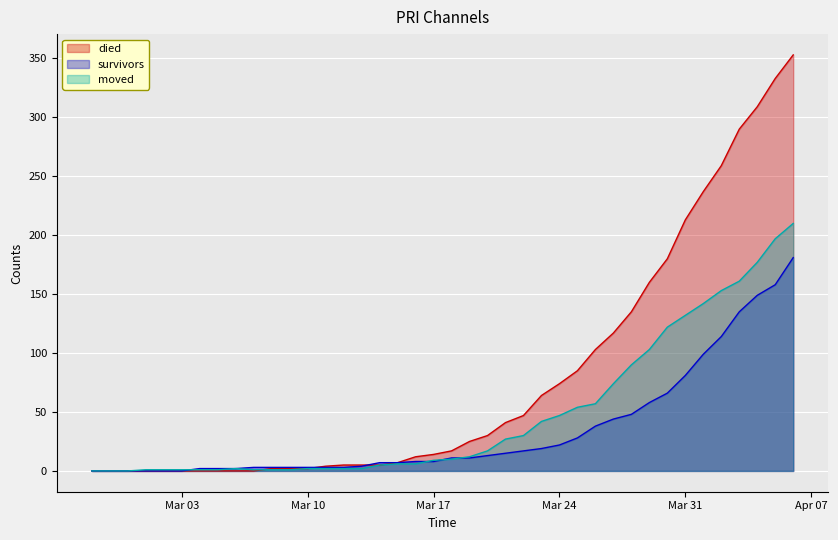

What is the maximum value shown in the chart?

353